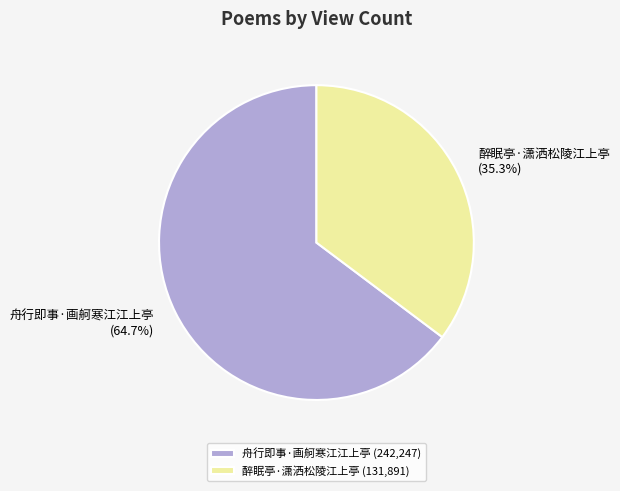

What is the largest slice in the pie chart?

舟行即事·画舸寒江江上亭